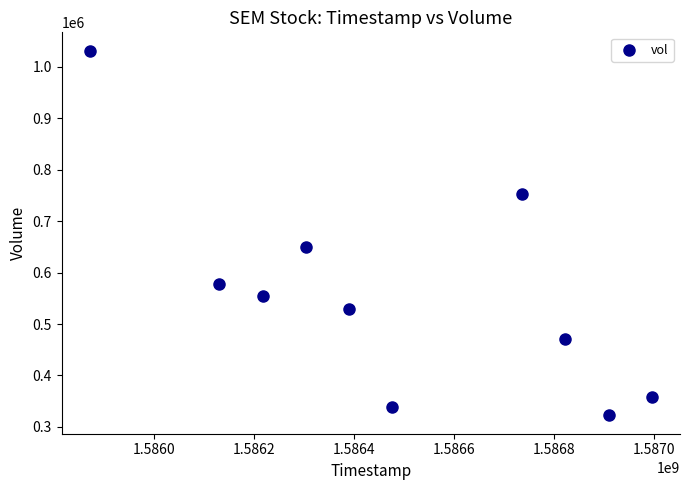

What is the average Y value?

558560